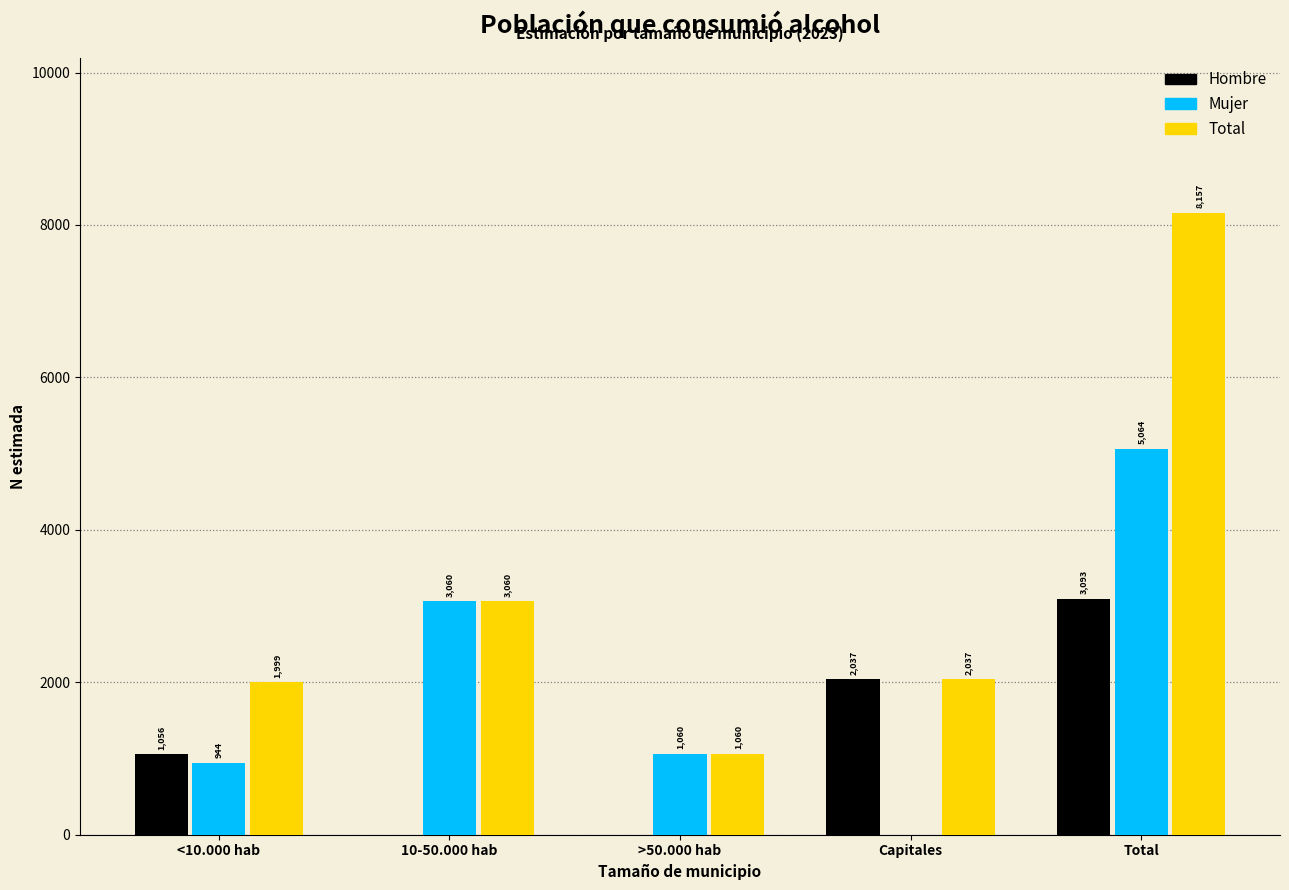

Reading left to right, extract all data points from this chart.

Hombre: <10.000 hab=1056	10-50.000 hab=0	>50.000 hab=0	Capitales=2037	Total=3093
Mujer: <10.000 hab=944	10-50.000 hab=3060	>50.000 hab=1060	Capitales=0	Total=5064
Total: <10.000 hab=1999	10-50.000 hab=3060	>50.000 hab=1060	Capitales=2037	Total=8157